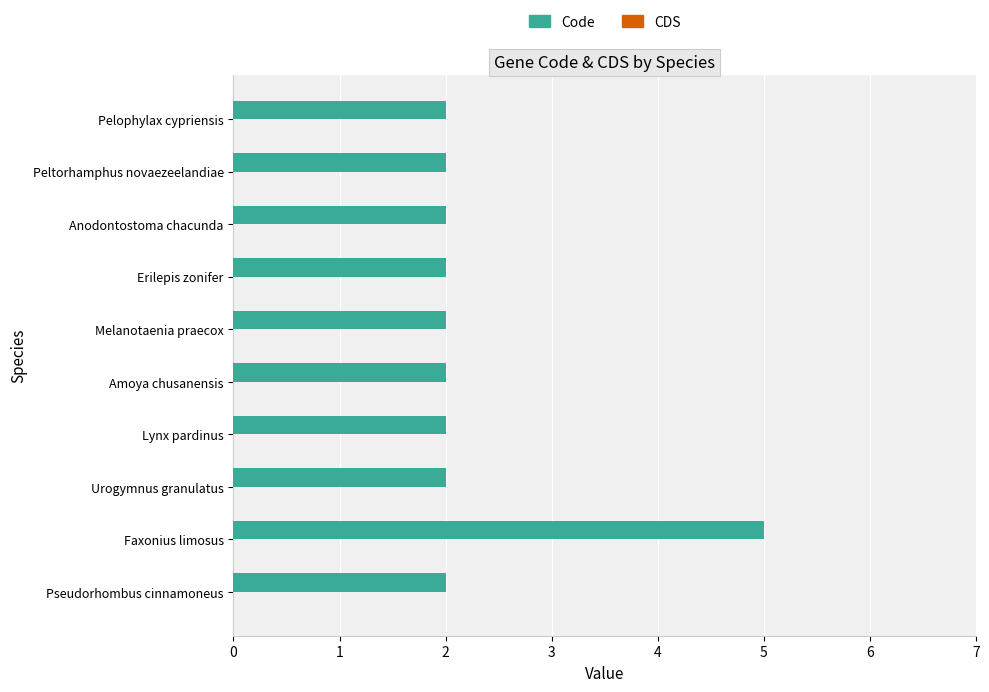

The value at Pelophylax cypriensis is 2. True or false?

True